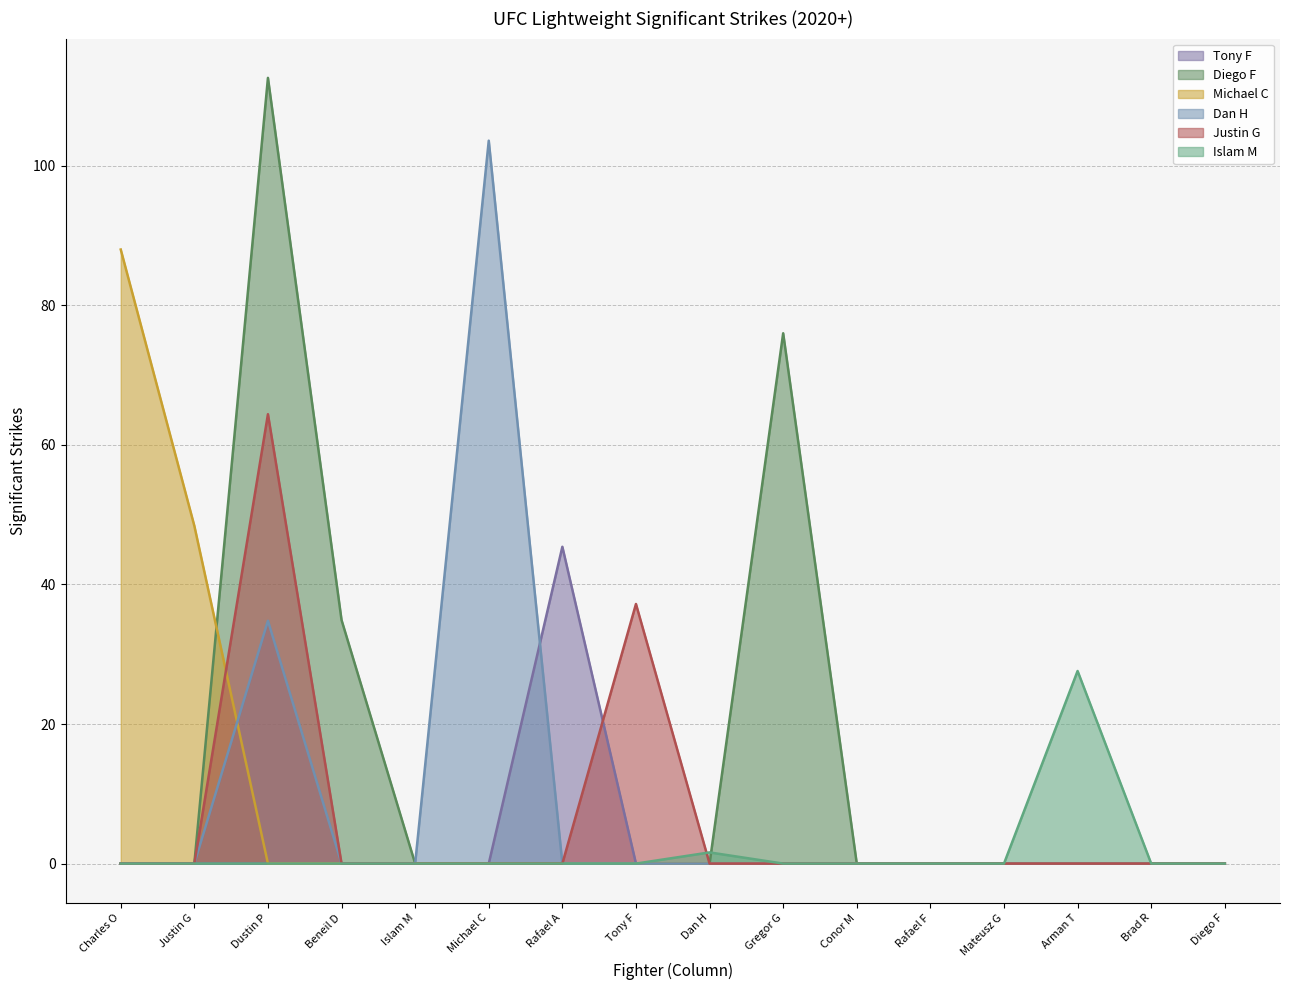

Reading right to left, transcribe all the data shown in this chart.

Tony F: Diego F=0.0	Brad R=0.0	Arman T=0.0	Mateusz G=0.0	Rafael F=0.0	Conor M=0.0	Gregor G=0.0	Dan H=0.0	Tony F=0.0	Rafael A=45.4	Michael C=0.0	Islam M=0.0	Beneil D=0.0	Dustin P=0.0	Justin G=0.0	Charles O=0.0
Diego F: Diego F=0.0	Brad R=0.0	Arman T=0.0	Mateusz G=0.0	Rafael F=0.0	Conor M=0.0	Gregor G=76.0	Dan H=0.0	Tony F=0.0	Rafael A=0.0	Michael C=0.0	Islam M=0.0	Beneil D=34.9	Dustin P=112.6	Justin G=0.0	Charles O=0.0
Michael C: Diego F=0.0	Brad R=0.0	Arman T=0.0	Mateusz G=0.0	Rafael F=0.0	Conor M=0.0	Gregor G=0.0	Dan H=0.0	Tony F=0.0	Rafael A=0.0	Michael C=0.0	Islam M=0.0	Beneil D=0.0	Dustin P=0.0	Justin G=48.4	Charles O=88.0
Dan H: Diego F=0.0	Brad R=0.0	Arman T=0.0	Mateusz G=0.0	Rafael F=0.0	Conor M=0.0	Gregor G=0.0	Dan H=0.0	Tony F=0.0	Rafael A=0.0	Michael C=103.6	Islam M=0.0	Beneil D=0.0	Dustin P=34.8	Justin G=0.0	Charles O=0.0
Justin G: Diego F=0.0	Brad R=0.0	Arman T=0.0	Mateusz G=0.0	Rafael F=0.0	Conor M=0.0	Gregor G=0.0	Dan H=0.0	Tony F=37.2	Rafael A=0.0	Michael C=0.0	Islam M=0.0	Beneil D=0.0	Dustin P=64.4	Justin G=0.0	Charles O=0.0
Islam M: Diego F=0.0	Brad R=0.0	Arman T=27.6	Mateusz G=0.0	Rafael F=0.0	Conor M=0.0	Gregor G=0.0	Dan H=1.6	Tony F=0.0	Rafael A=0.0	Michael C=0.0	Islam M=0.0	Beneil D=0.0	Dustin P=0.0	Justin G=0.0	Charles O=0.0